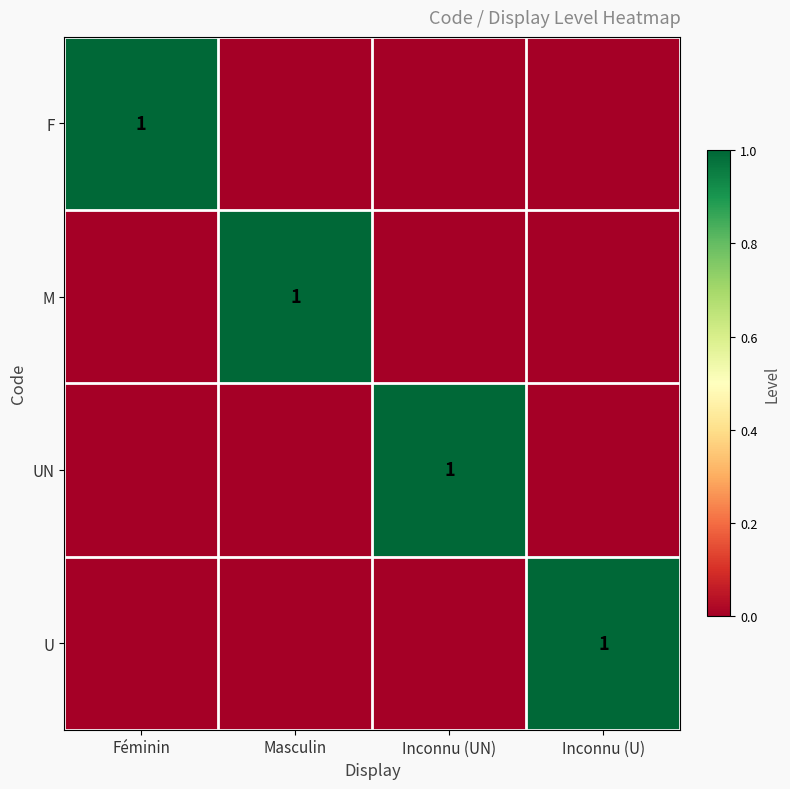

True or false: F has a value of 2 at Féminin.

False